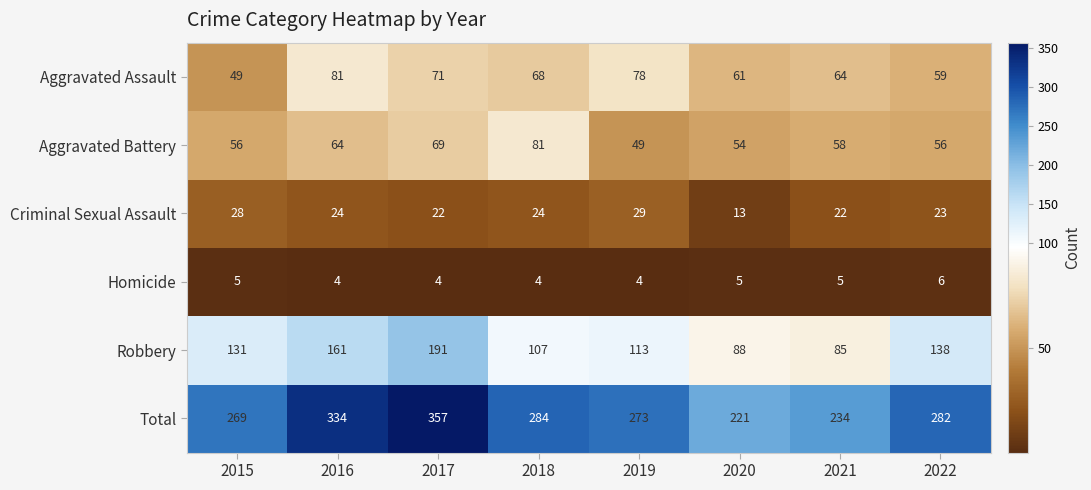

What is the average value of the Criminal Sexual Assault series?

23